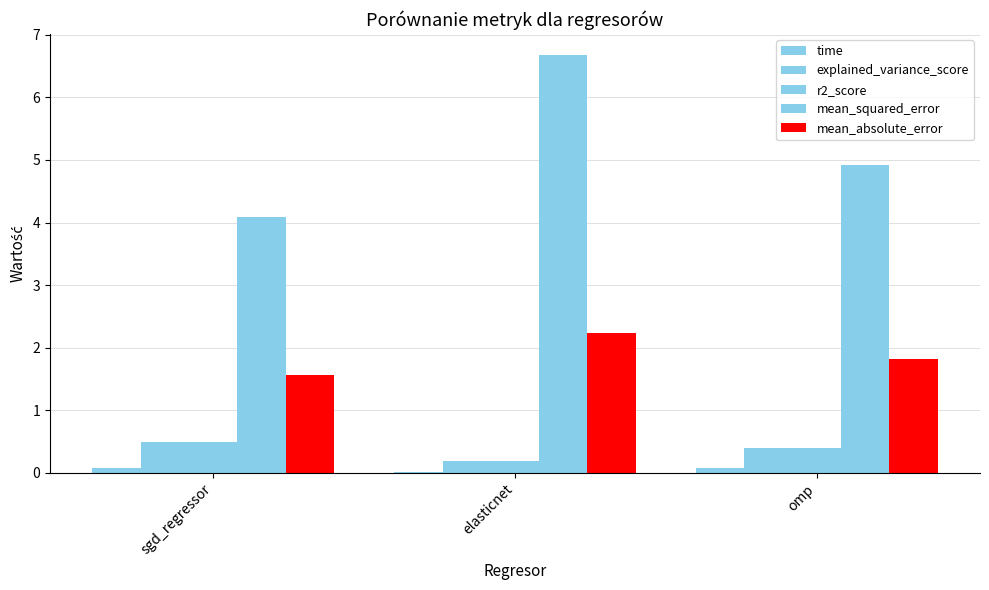

Are the bars horizontal?

No